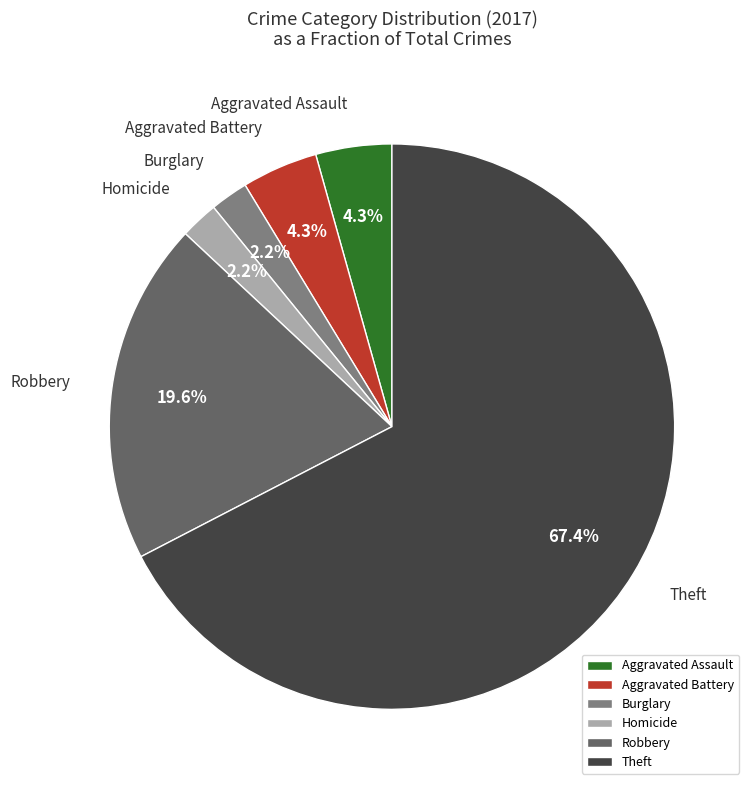

Which category has the biggest portion of the pie?

Theft